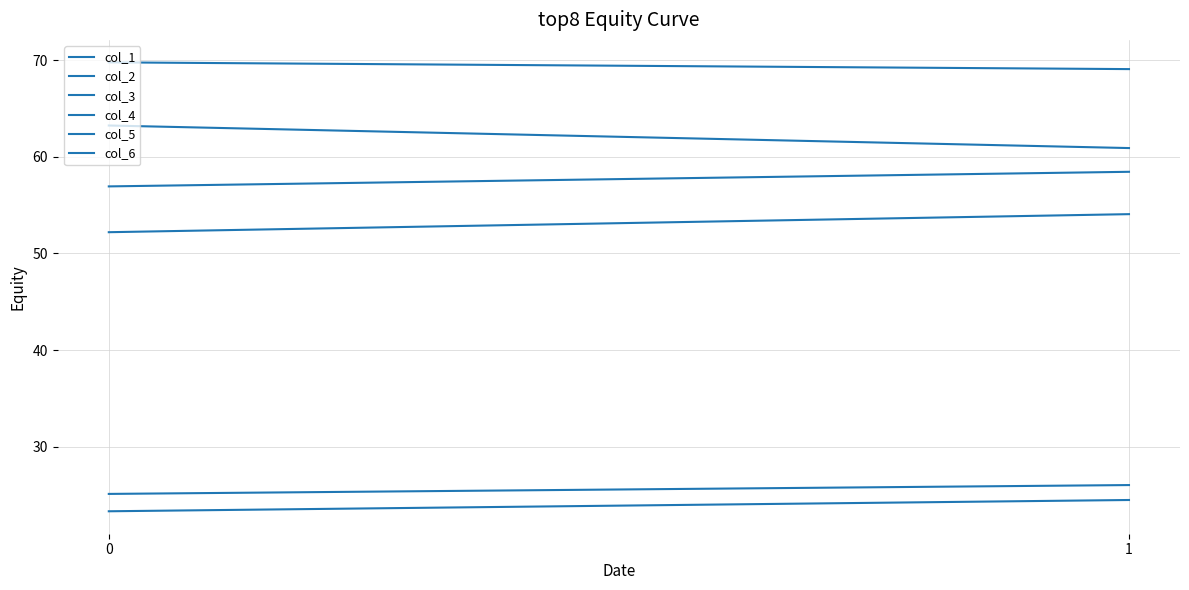

At how many categories does at least one series exceed 44?

2